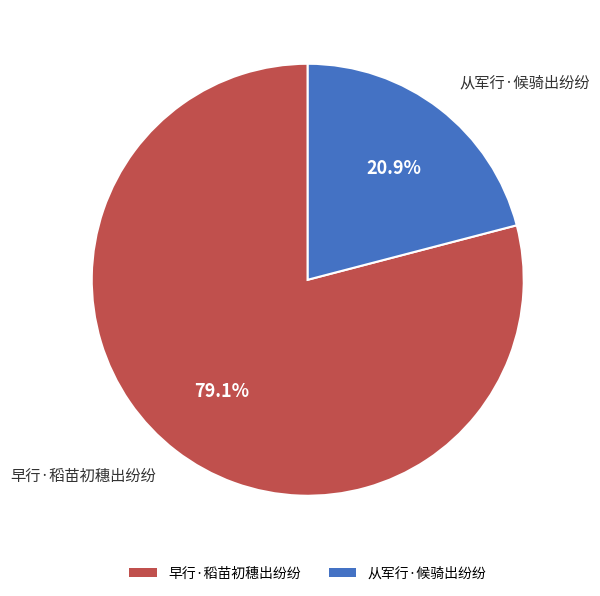

True or false: 早行·稻苗初穗出纷纷 accounts for 88% of the total.

False